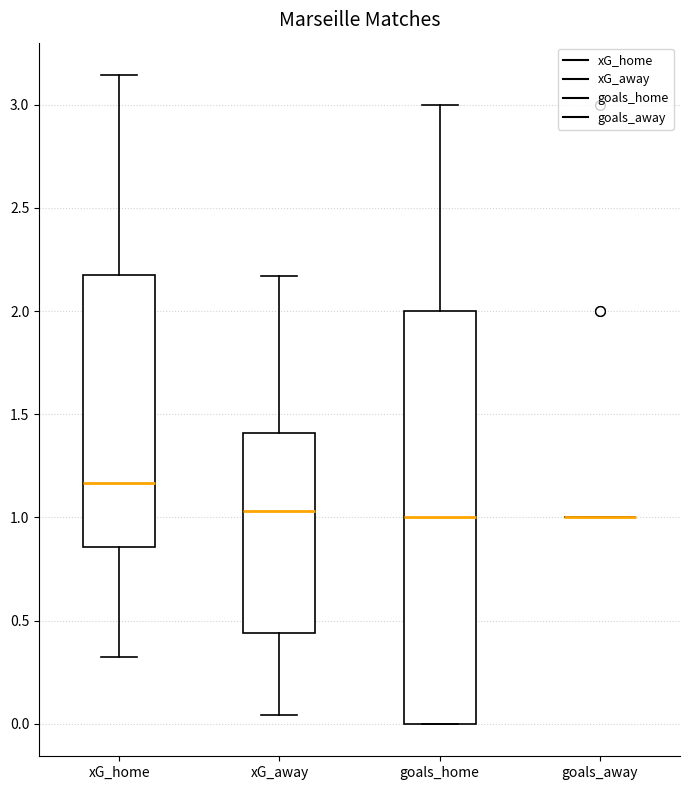

Which box is the tallest, from its lower edge to its upper edge?

goals_home